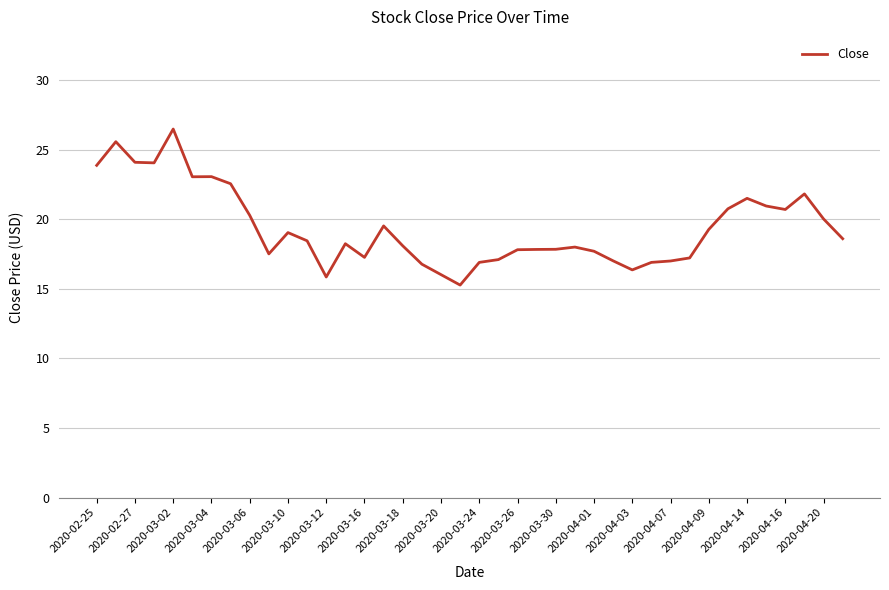

What is the greatest value displayed?

26.5